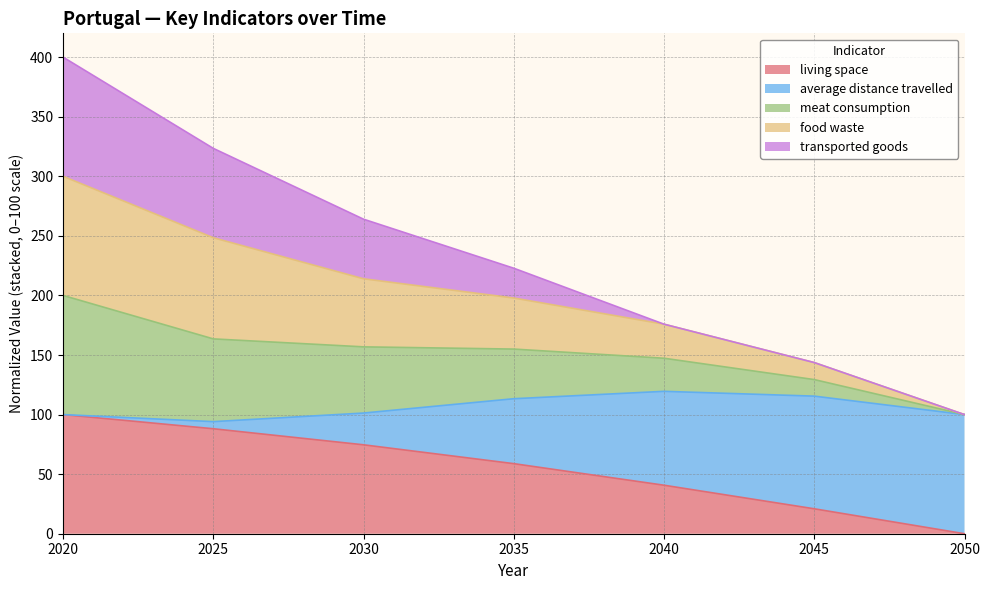

True or false: meat consumption and food waste cross at least once.

False